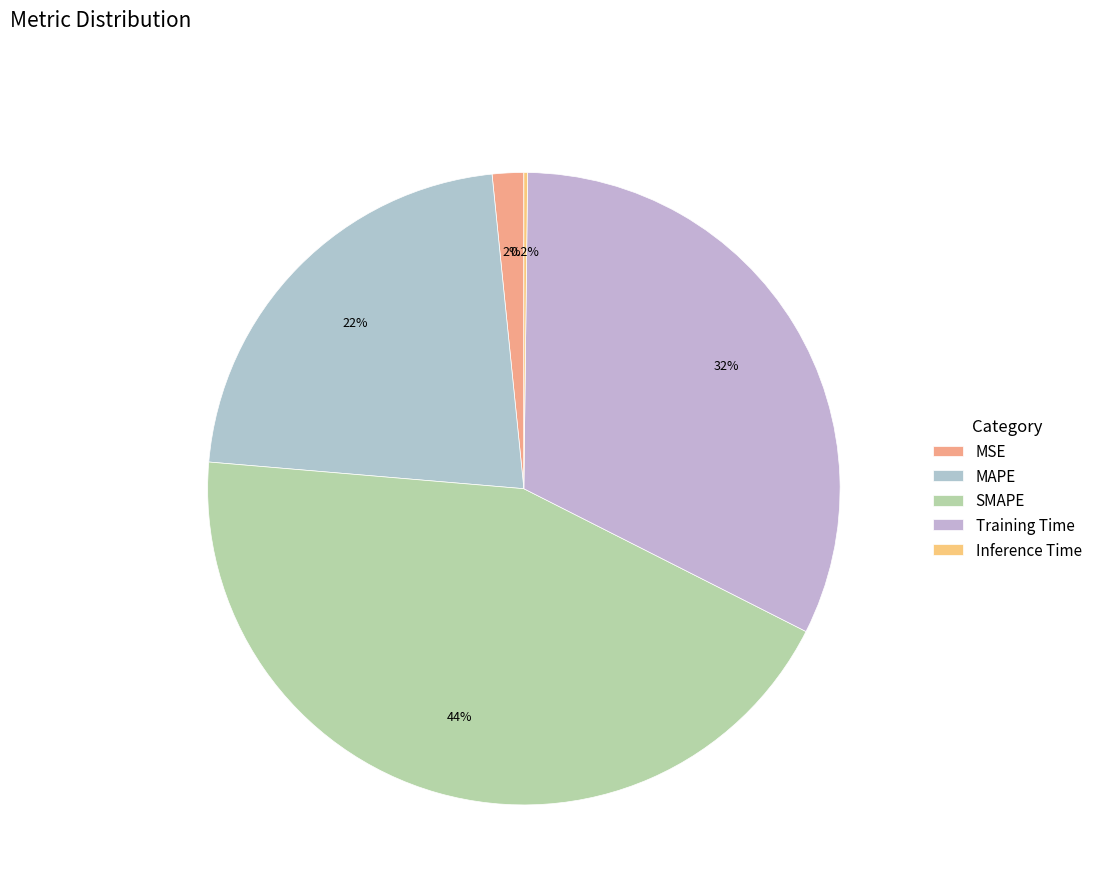

How much of the chart is everything except MAPE?

78.0%